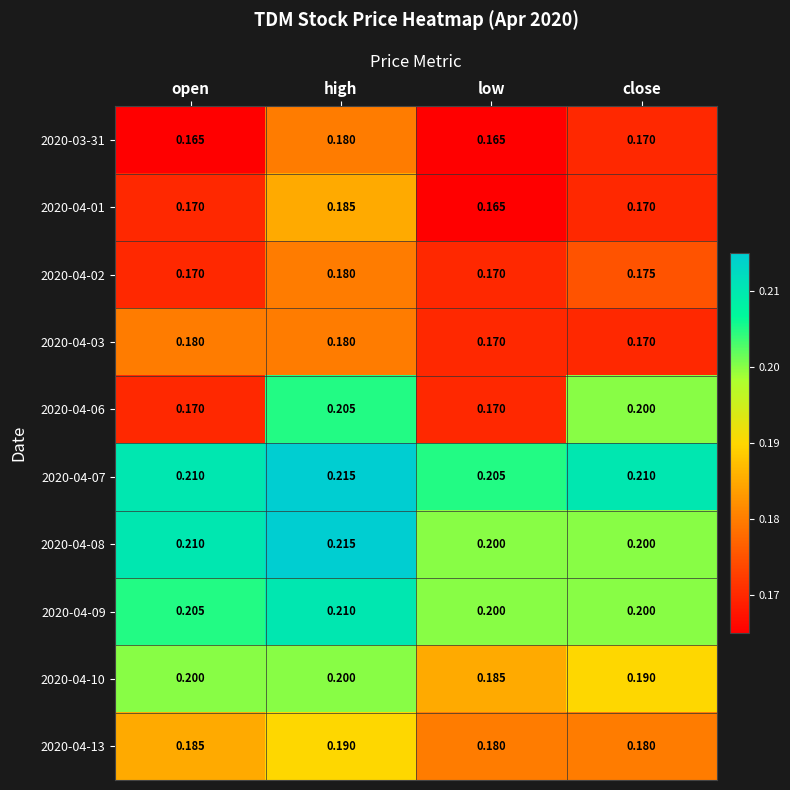

What is the total value across all series at open?

1.9